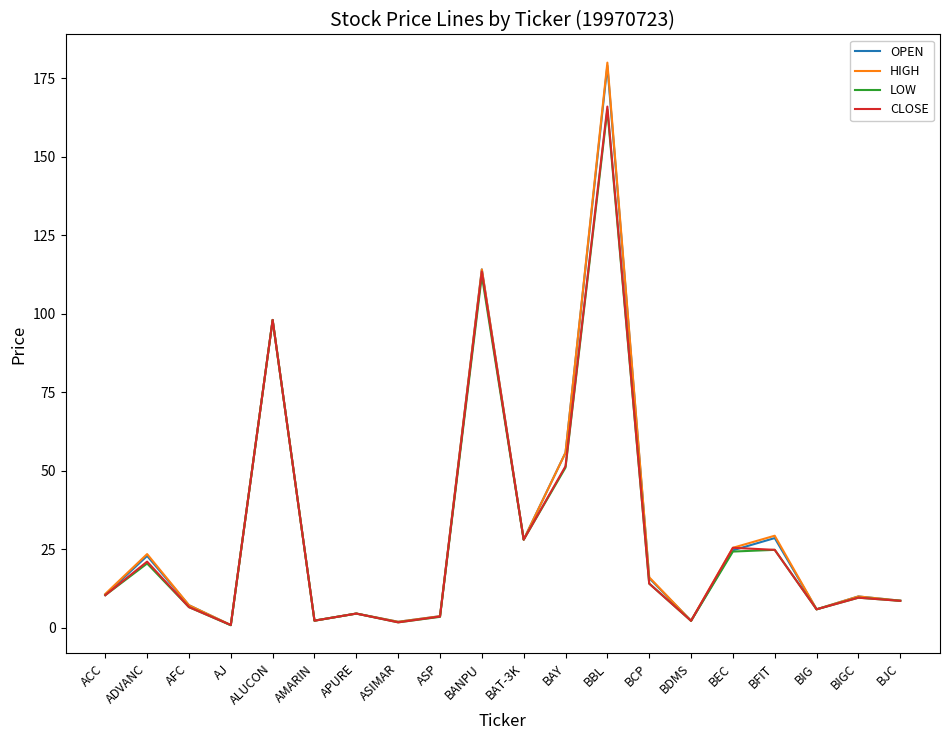

What is the difference between the second highest and second lowest values in the OPEN series?

112.3